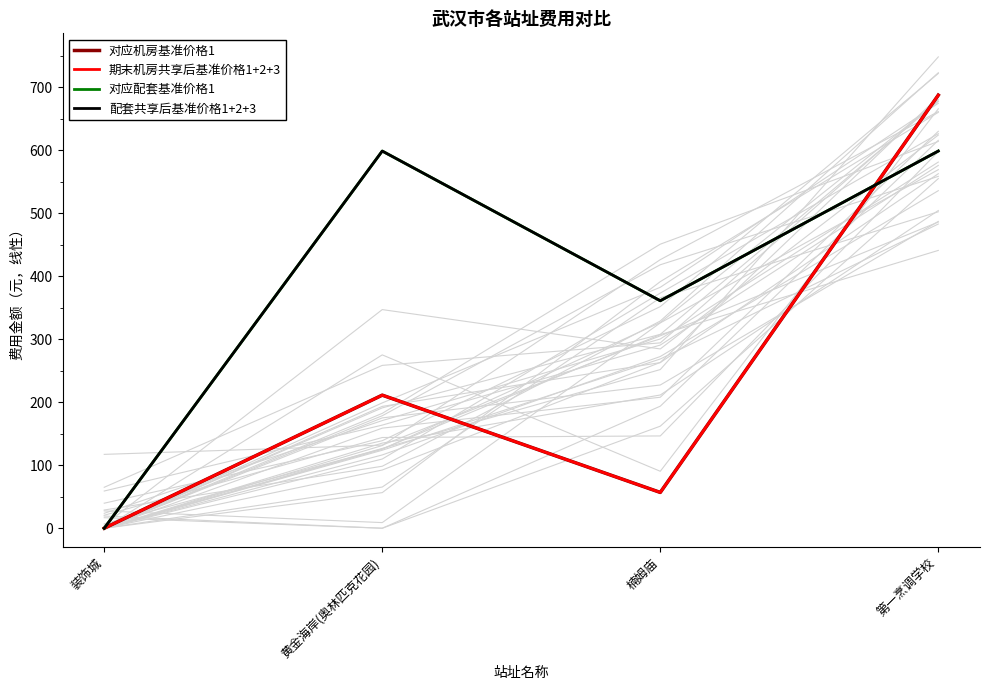

What is the difference between the maximum and minimum values in the 期末机房共享后基准价格1+2+3 series?

687.5